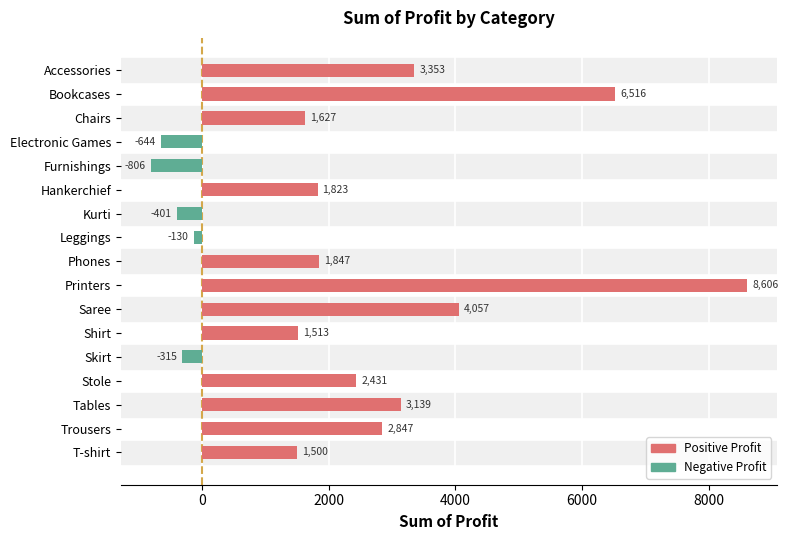

What is the label of the 12th bar from the bottom?

Hankerchief